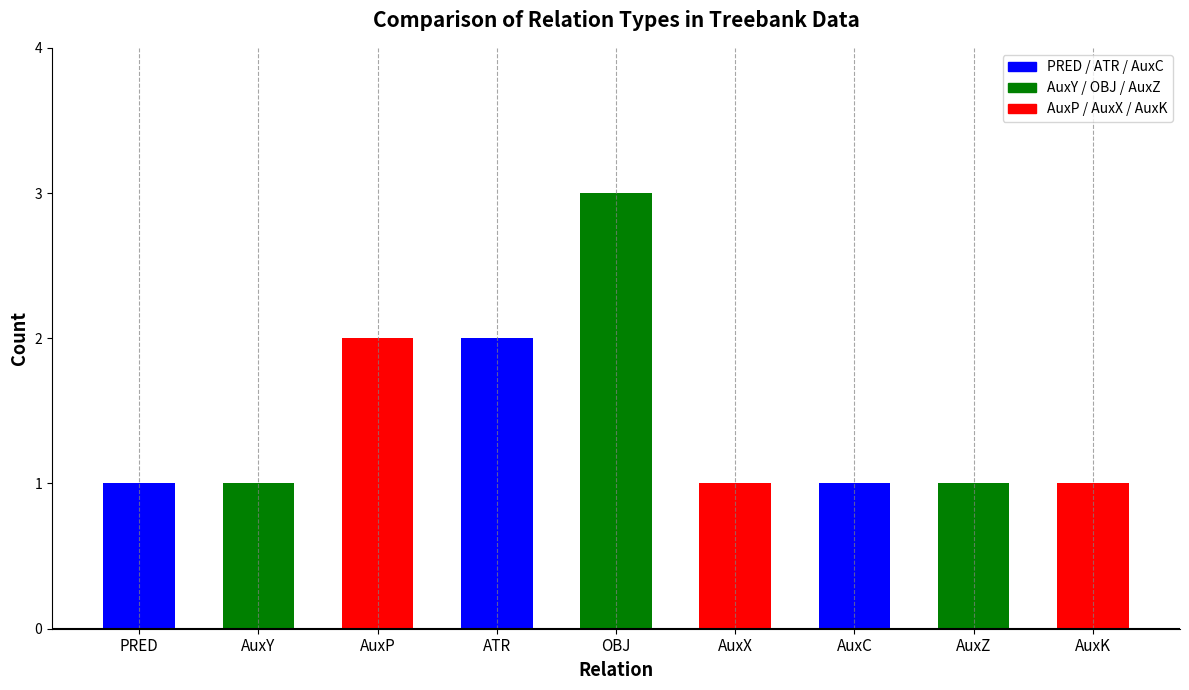

Are the bars grouped side by side (vs. stacked)?

No